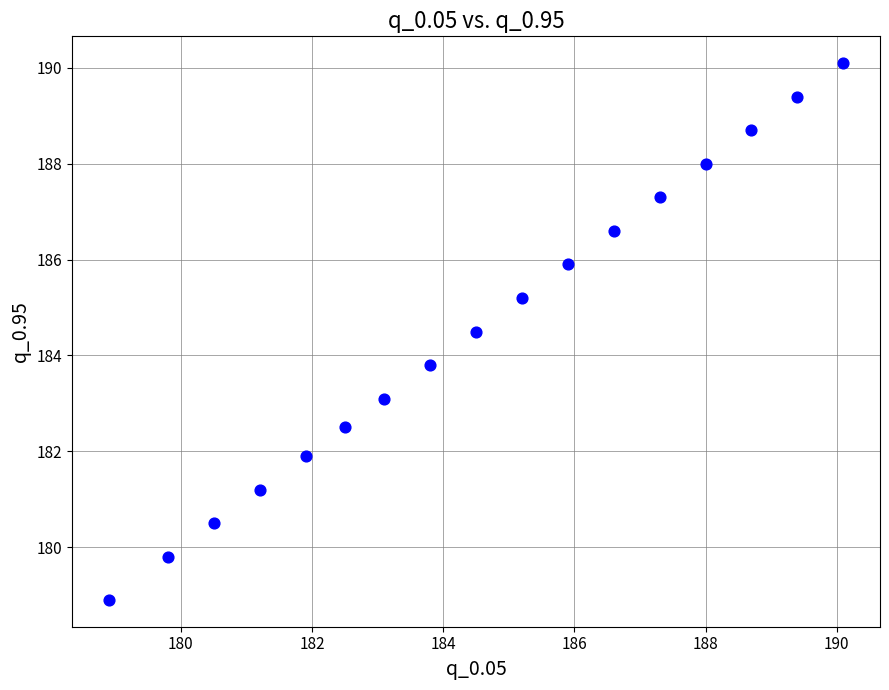

What is the range of Y values (max minus min)?

11.2